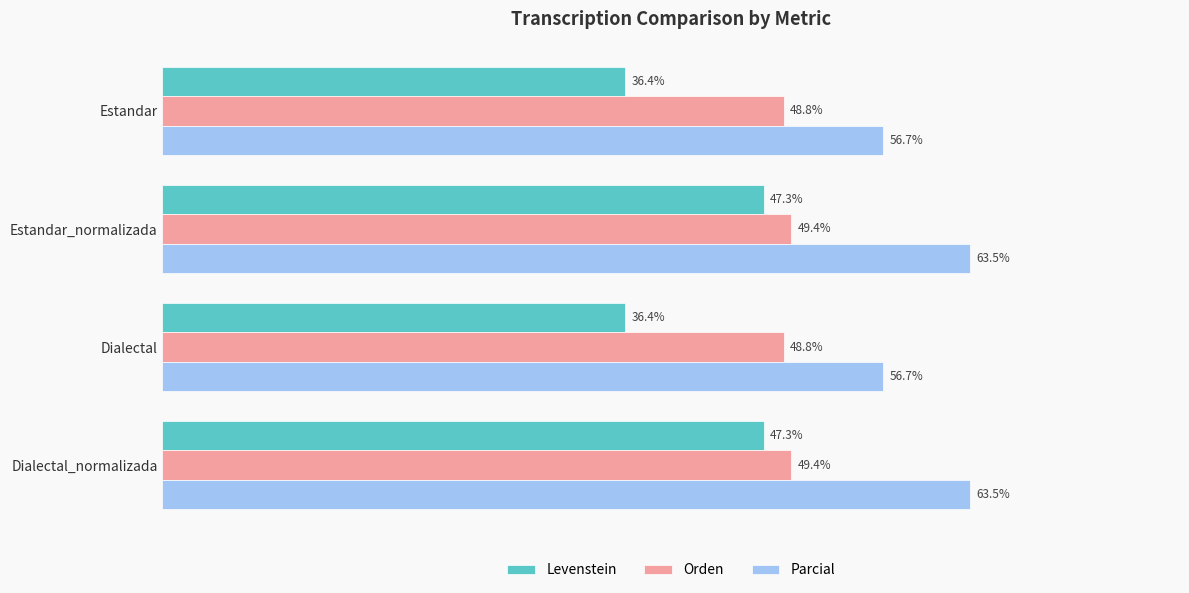

Which series has the largest total across all categories?

Parcial